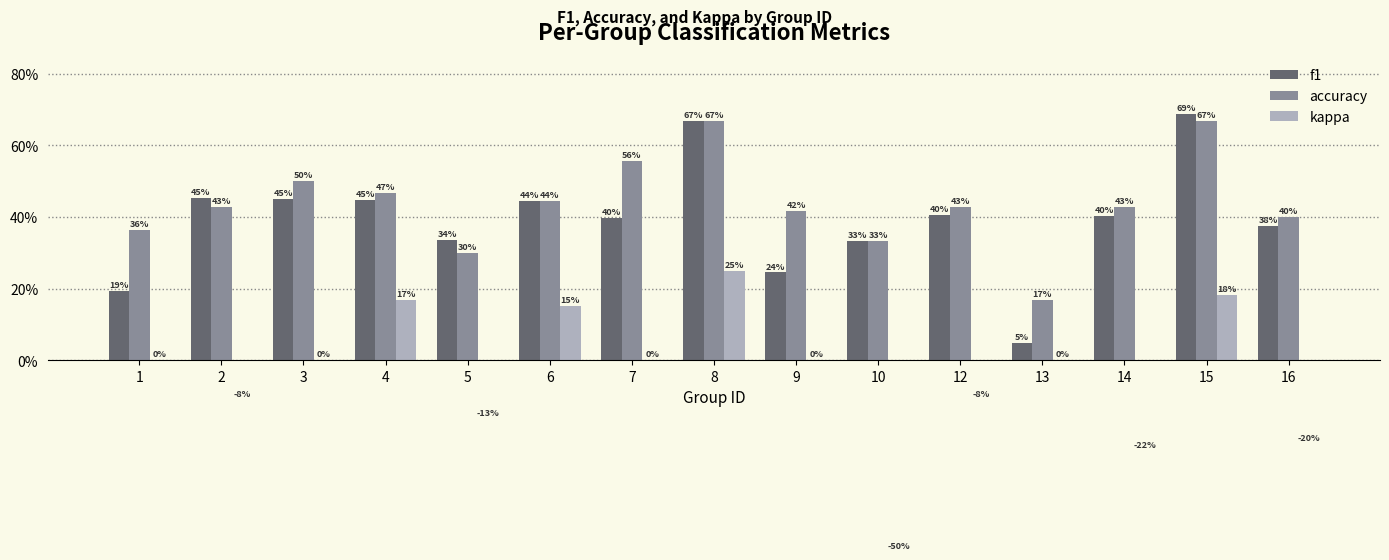

Is it true that f1 equals 0.4 at 12?

True